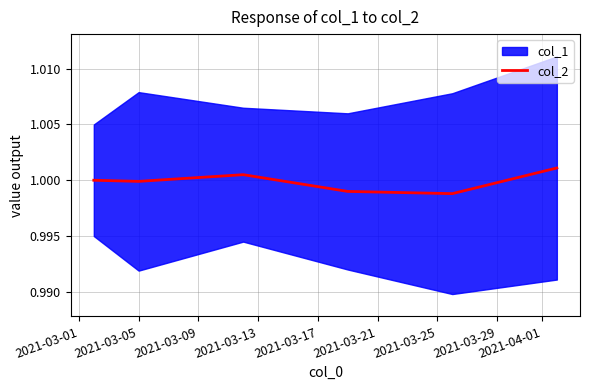

What is the greatest value displayed?

1.0